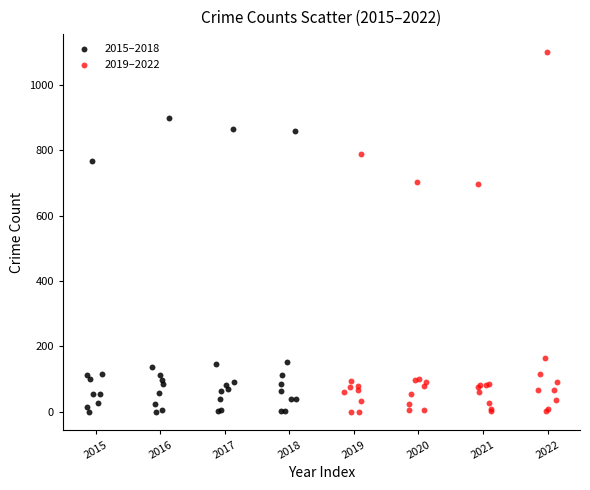

Which series contains the highest Y value?

2019–2022